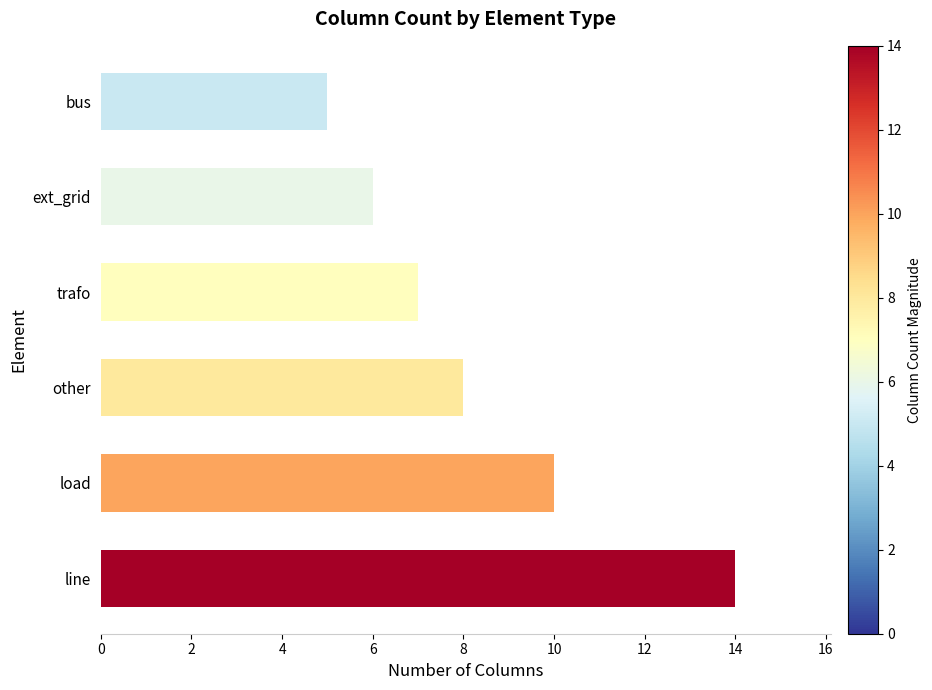

What value does the data have at trafo?

7